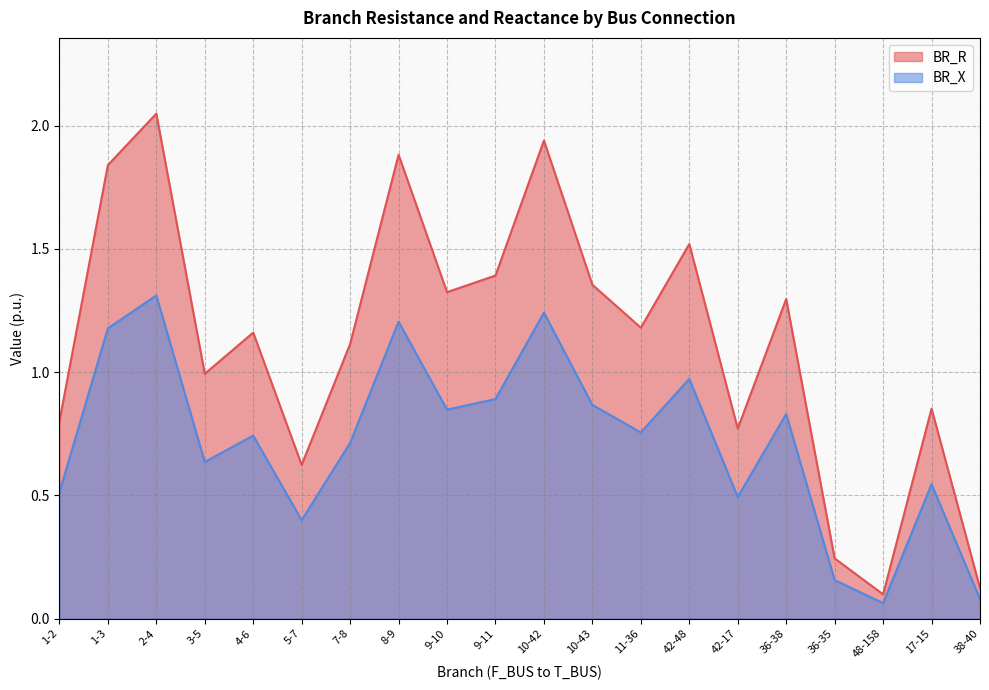

Where is BR_R nearest to the value 0?

48-158